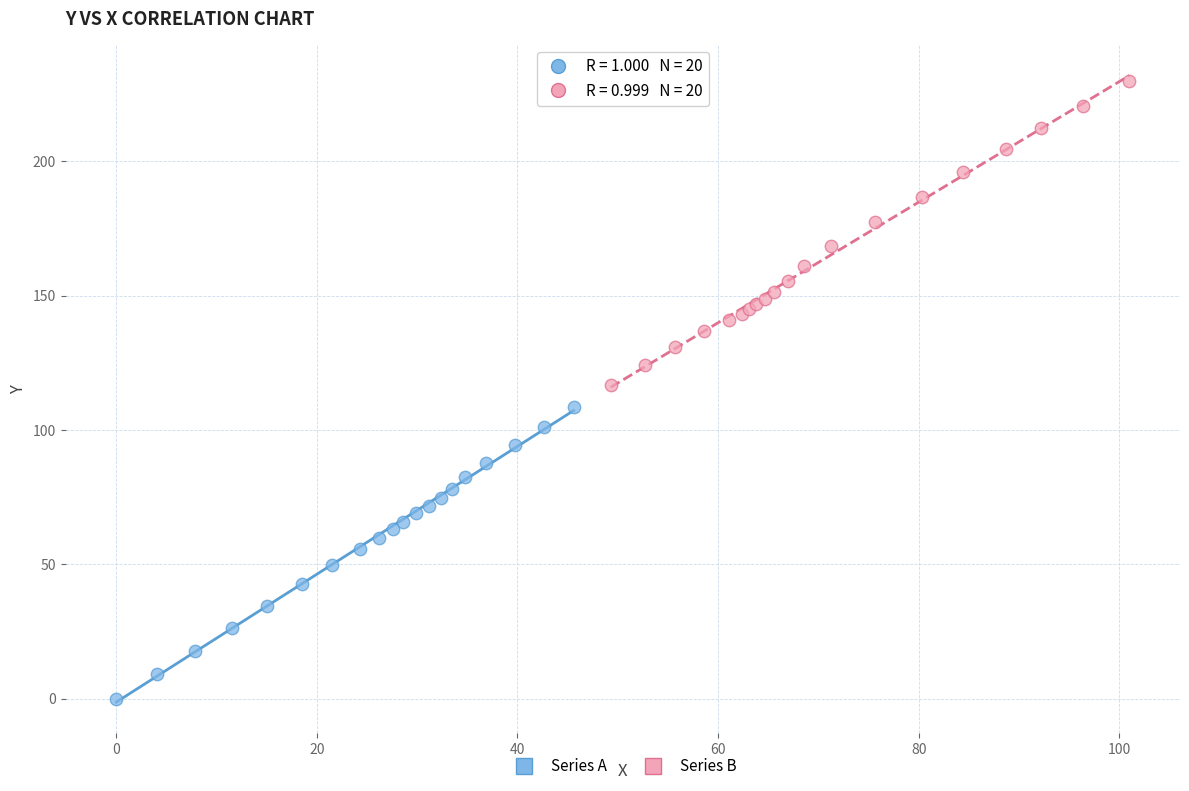

Which series reaches the maximum Y coordinate?

Series B